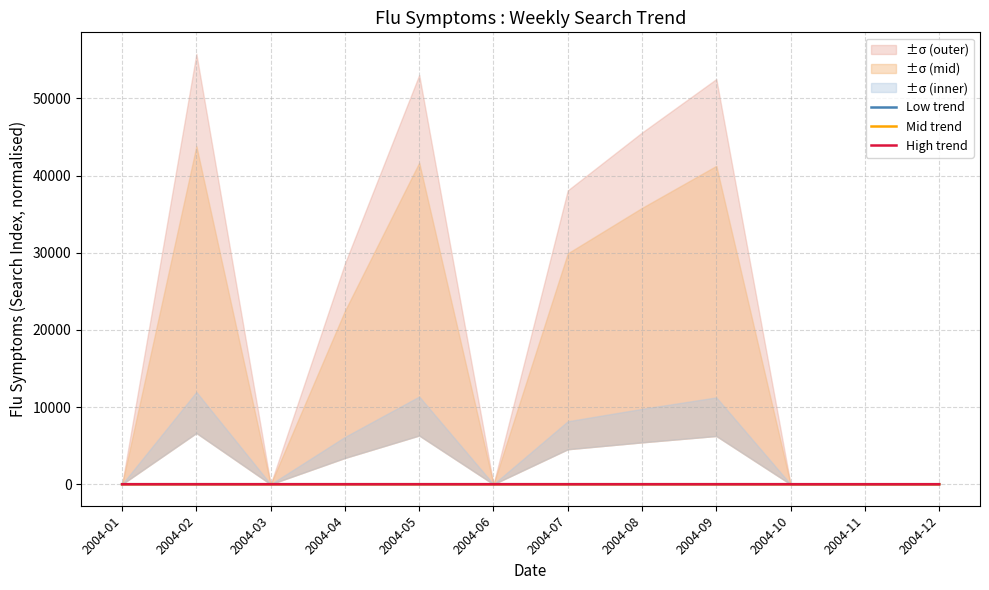

List the series in order of their peak value, highest first.

High trend, Mid trend, Low trend